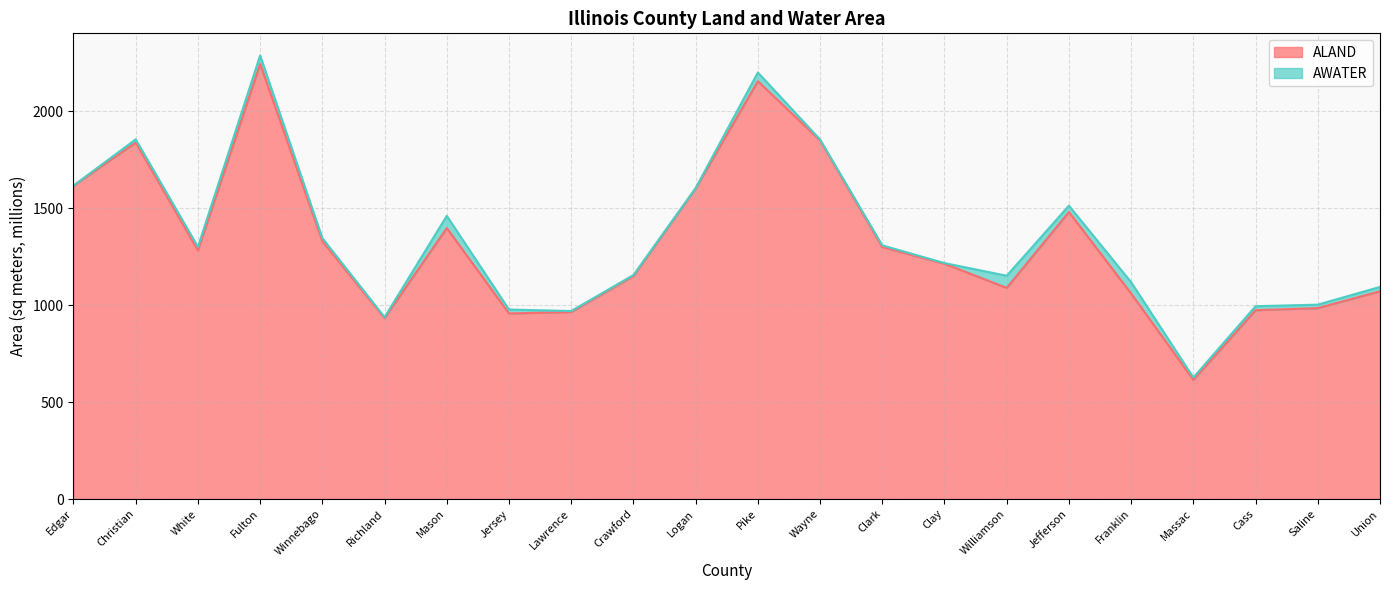

What is the sum of the values at Fulton and Winnebago?

3571.4